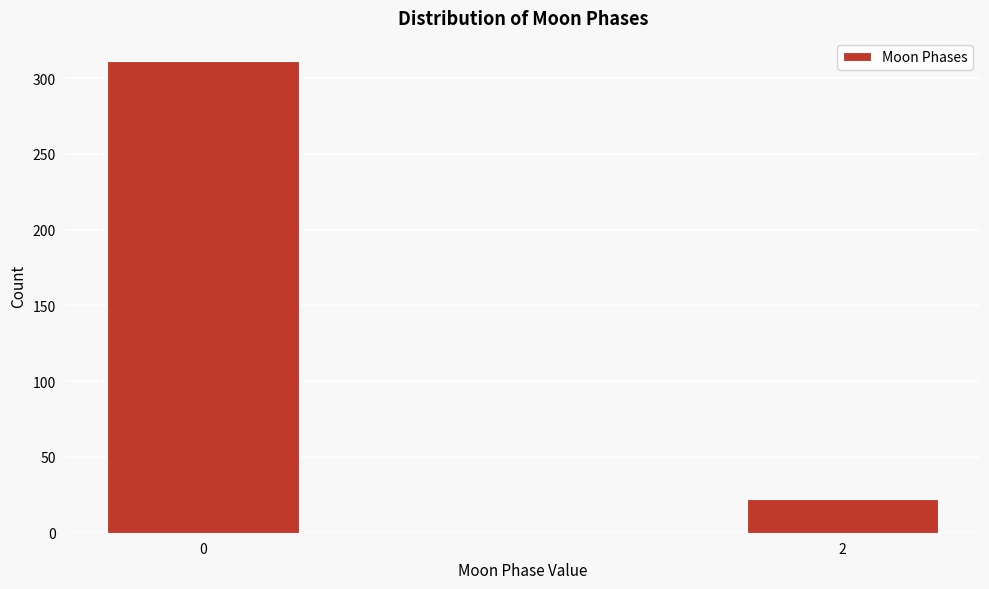

Reading left to right, extract all data points from this chart.

311	22